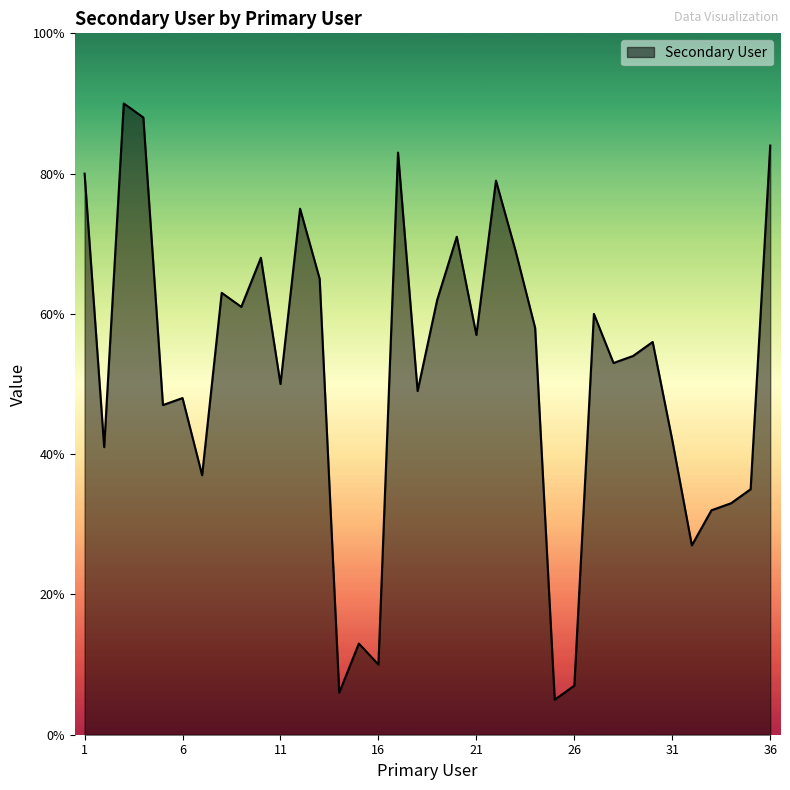

What is the difference between the maximum and minimum values?

85